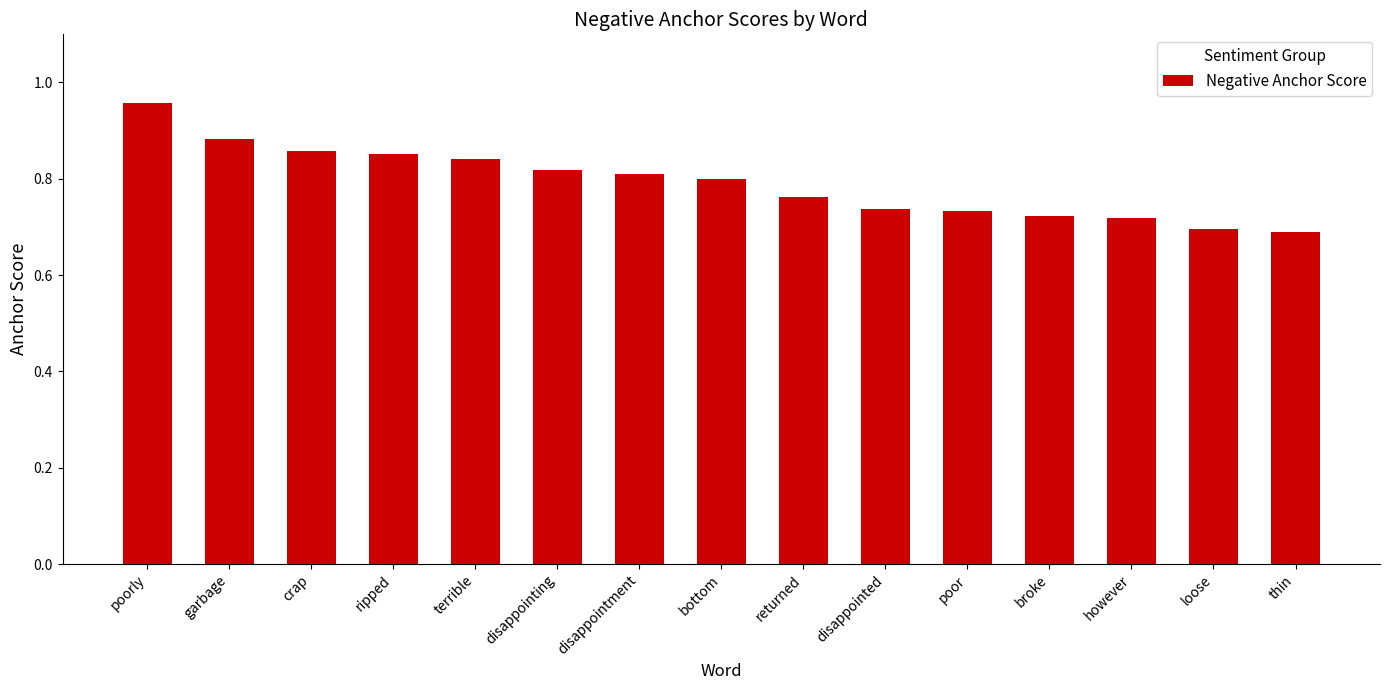

How many values are between 0 and 1?

15